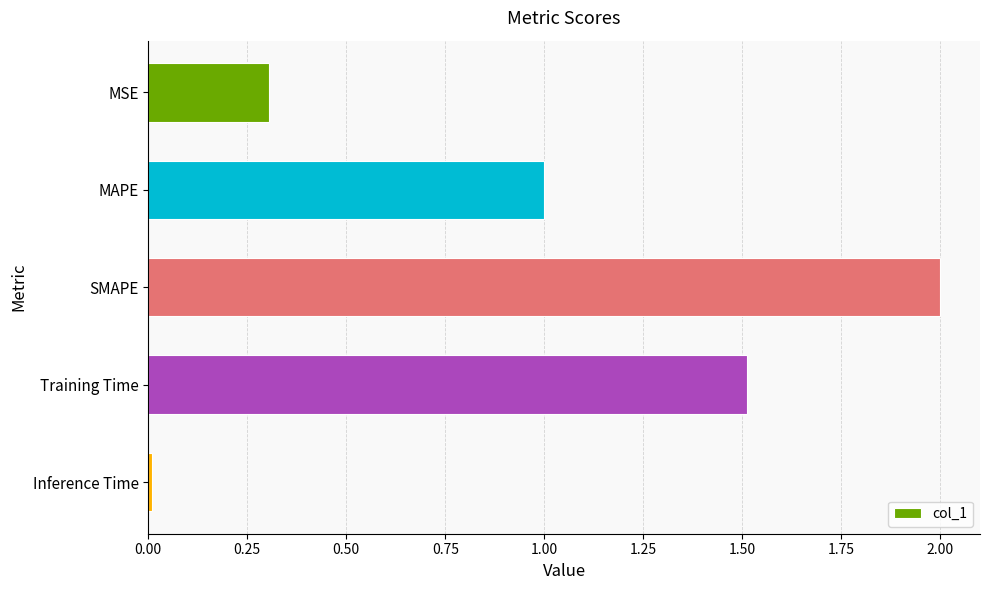

Count the number of categories in the chart.

5